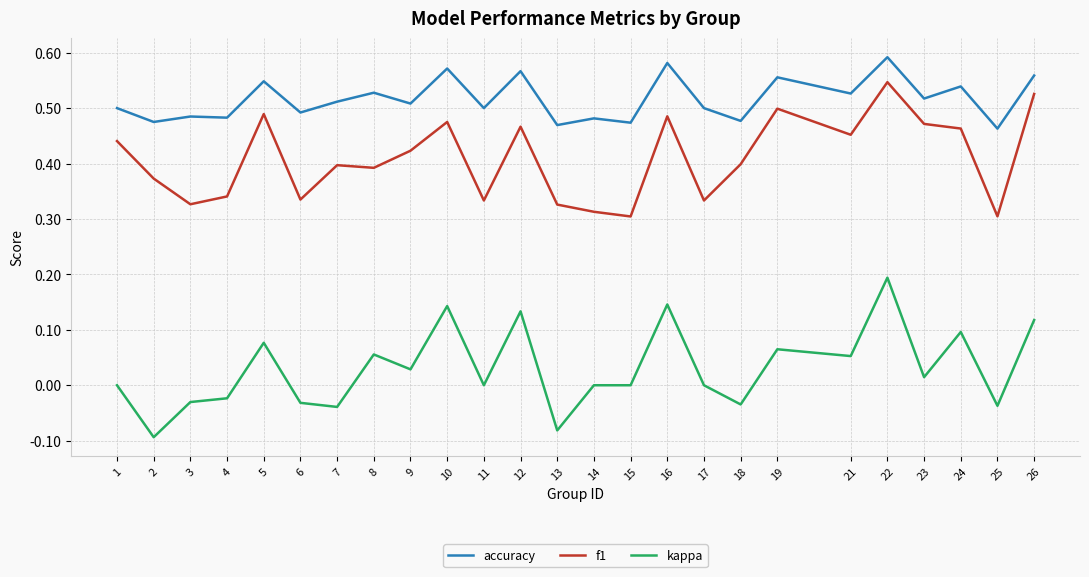

Is this an area chart (filled region under the line)?

No